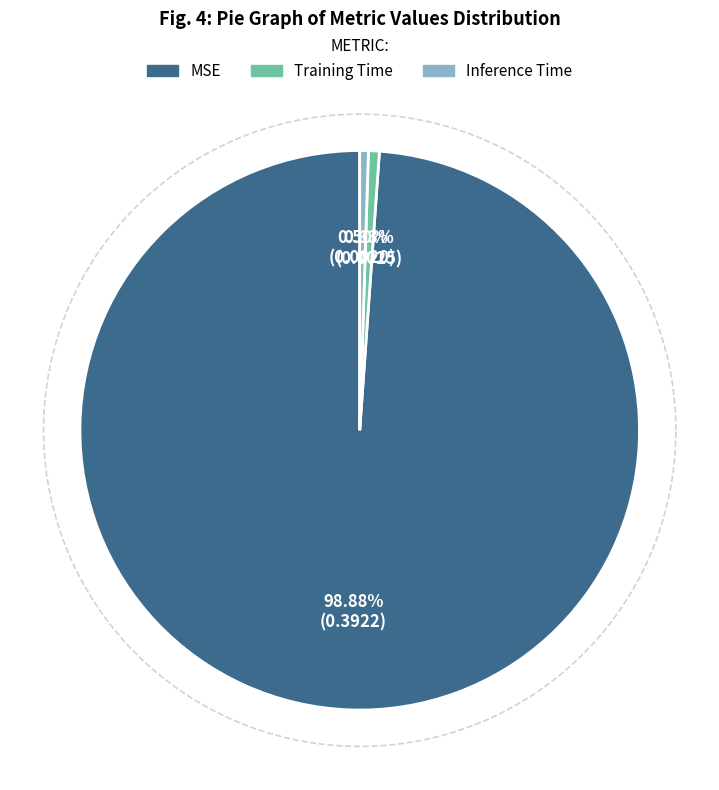

What is the change in value from MSE to Training Time?

-0.4